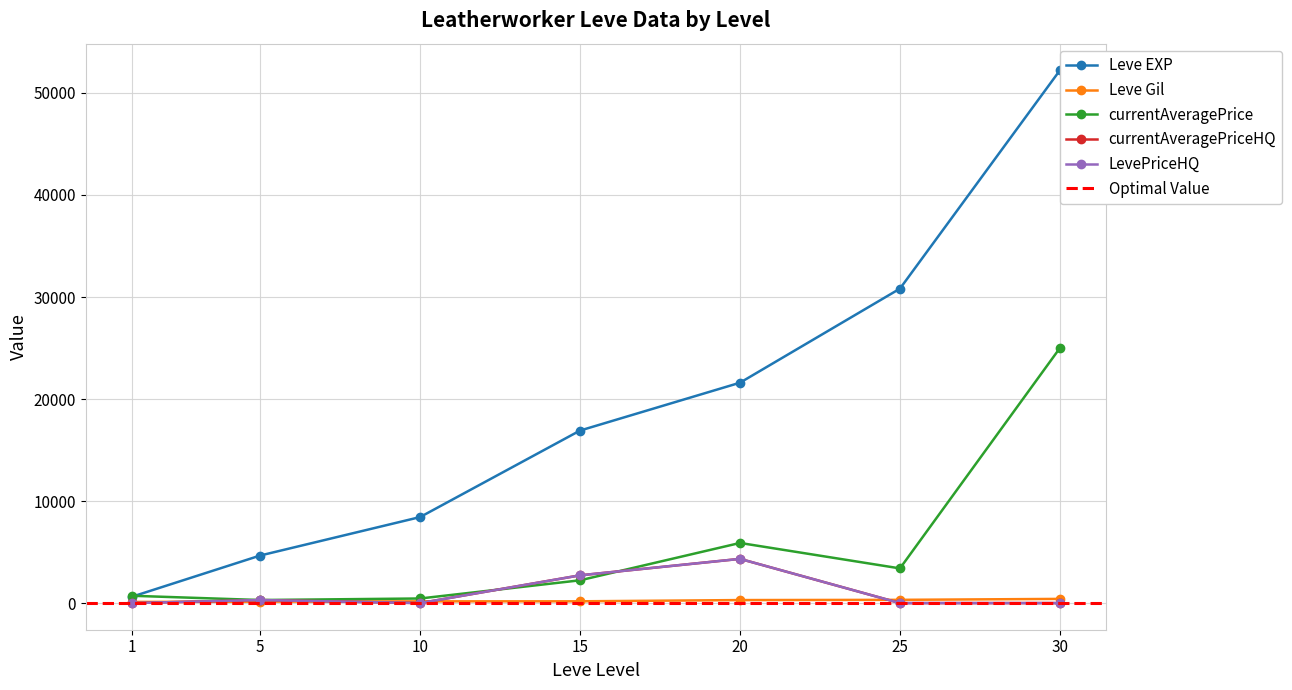

Reading right to left, what are all the values shown in this chart?

Leve EXP: 52220.0	30820.0	21600.0	16910.0	8430.0	4660.0	630.0
Leve Gil: 410.0	317.0	295.0	174.0	170.0	140.0	112.0
currentAveragePrice: 24999.0	3400.0	5893.8	2233.3	450.0	299.5	716.7
currentAveragePriceHQ: 0.0	0.0	4333.3	2720.0	0.0	299.0	0.0
LevePriceHQ: 0.0	0.0	4333.3	2720.0	0.0	299.0	0.0